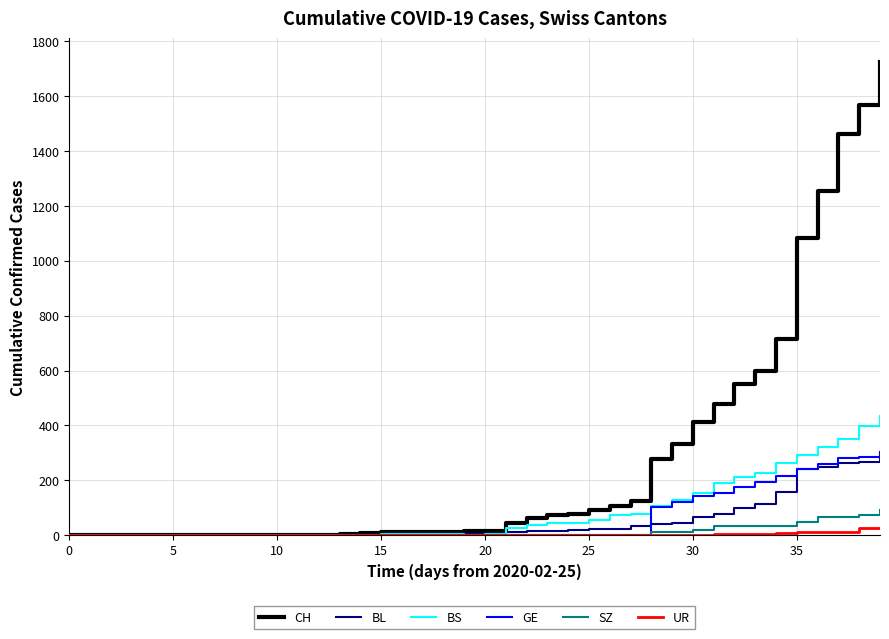

What is the average value of the GE series?

62